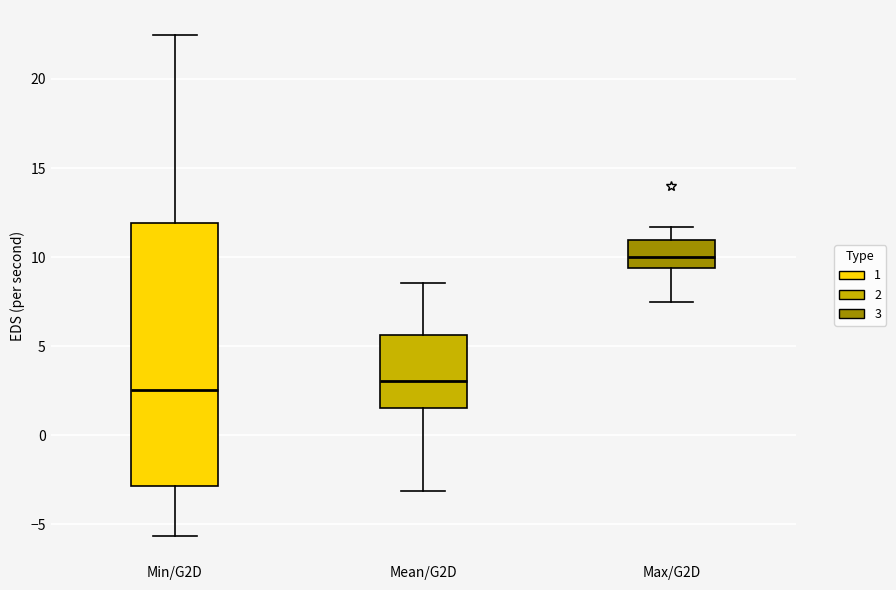

Where does the lower whisker of the box for Min/G2D end on the y-axis? The values are not printed on the chart, so give them approximately, as read against the axis.

-5.5